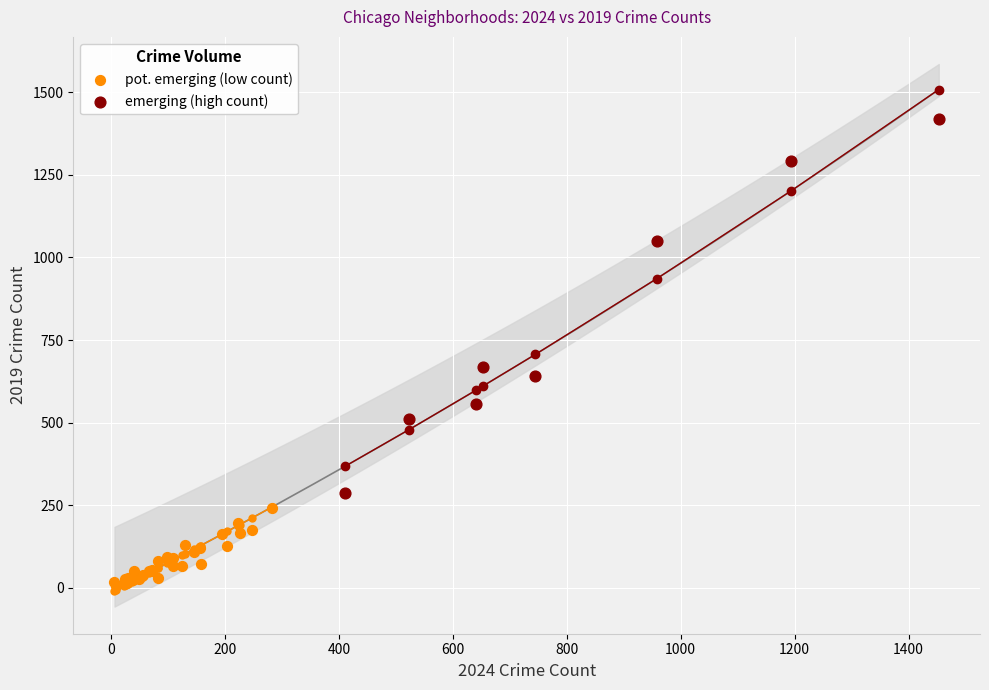

Which series contains the highest Y value?

emerging (high count)